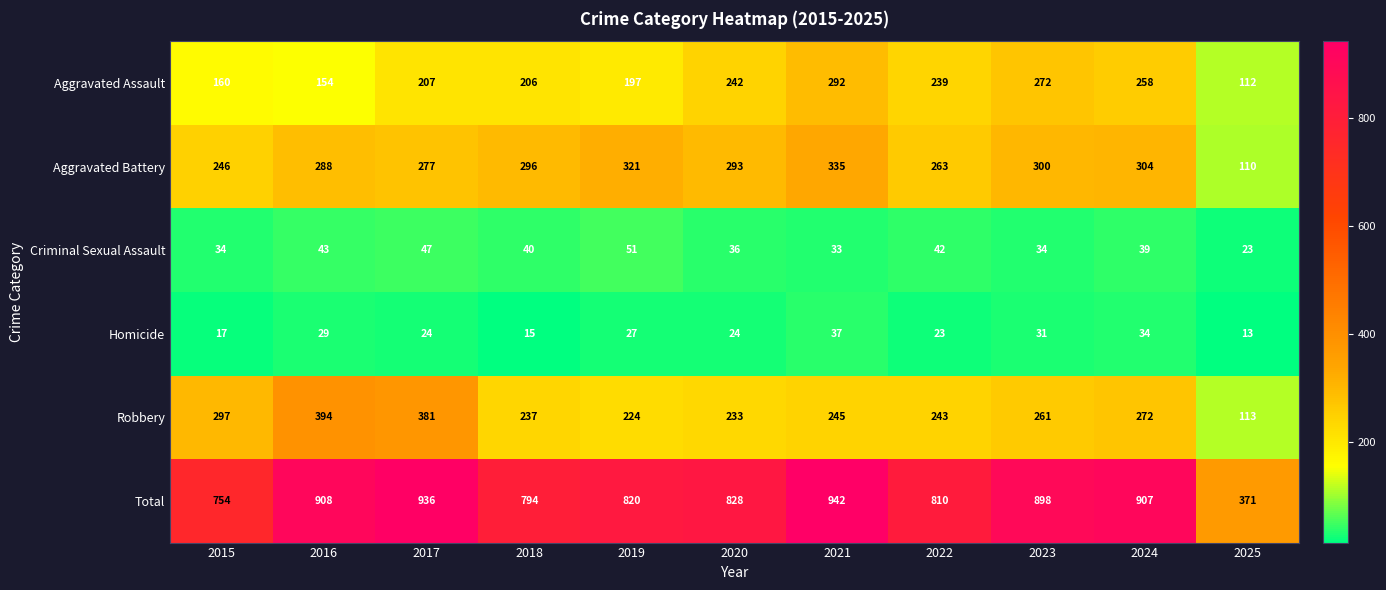

How many series are shown in this chart?

6